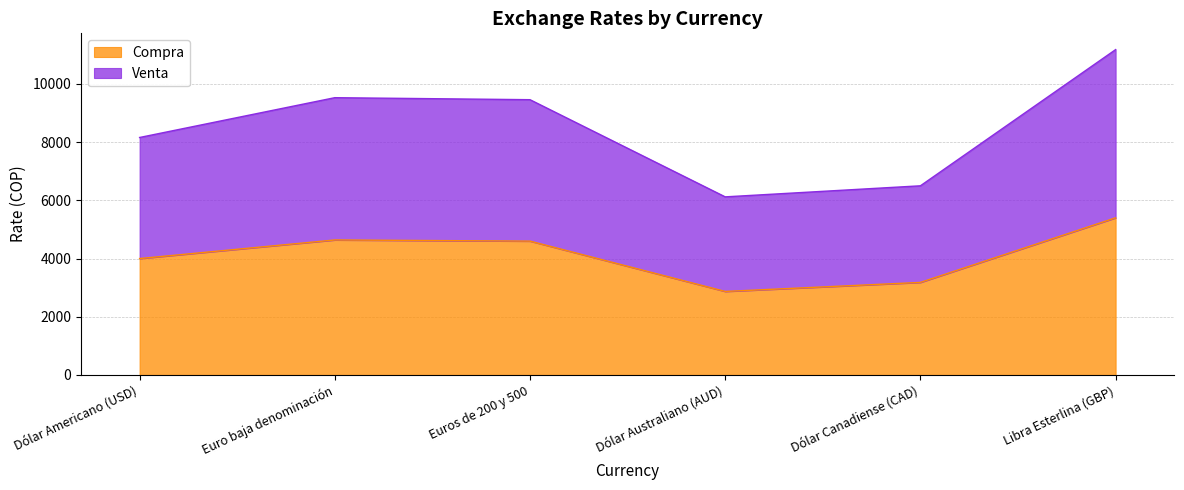

Where is the first local minimum for Compra?

Dólar Australiano (AUD)